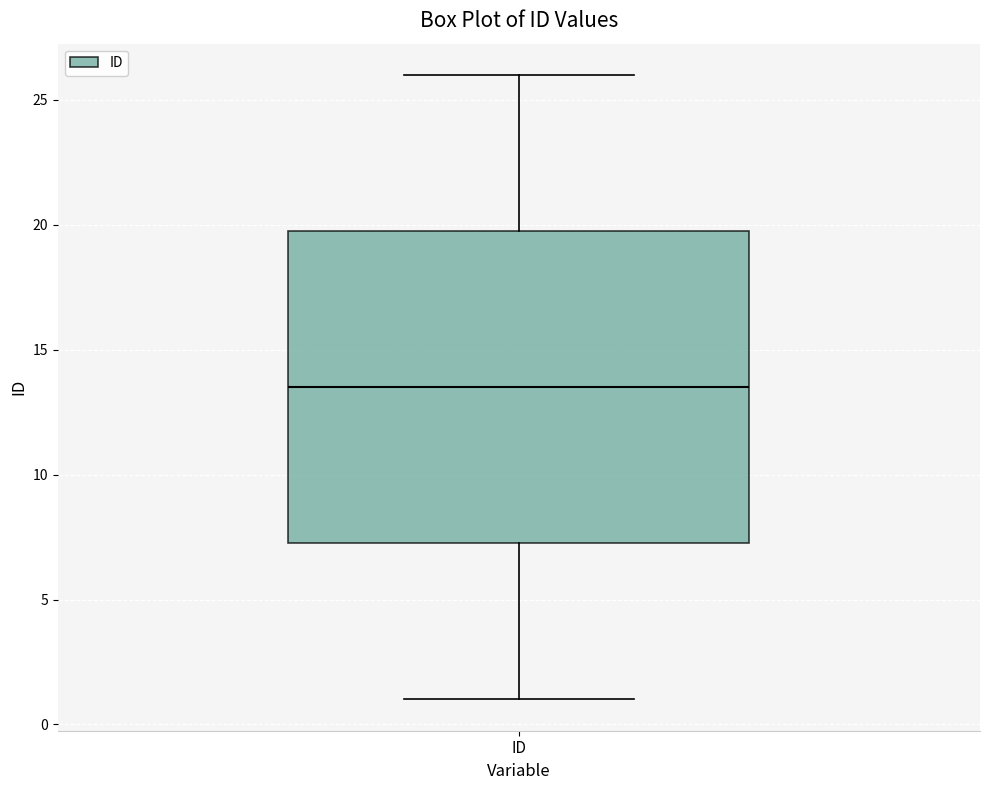

Where does the upper whisker of the box for ID end on the y-axis? The values are not printed on the chart, so give them approximately, as read against the axis.

26.0